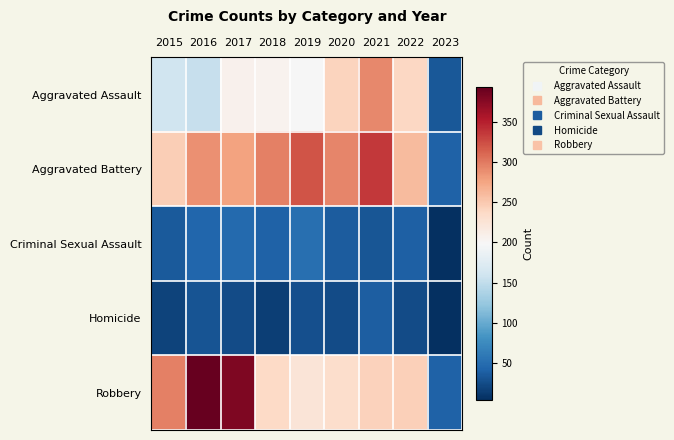

Reading left to right, extract all data points from this chart.

Aggravated Assault: 2015=160	2016=154	2017=207	2018=206	2019=197	2020=242	2021=292	2022=239	2023=33
Aggravated Battery: 2015=246	2016=288	2017=277	2018=297	2019=321	2020=294	2021=336	2022=261	2023=40
Criminal Sexual Assault: 2015=34	2016=43	2017=47	2018=40	2019=51	2020=36	2021=32	2022=39	2023=4
Homicide: 2015=17	2016=29	2017=24	2018=15	2019=27	2020=24	2021=37	2022=23	2023=3
Robbery: 2015=297	2016=394	2017=381	2018=237	2019=224	2020=233	2021=244	2022=245	2023=41